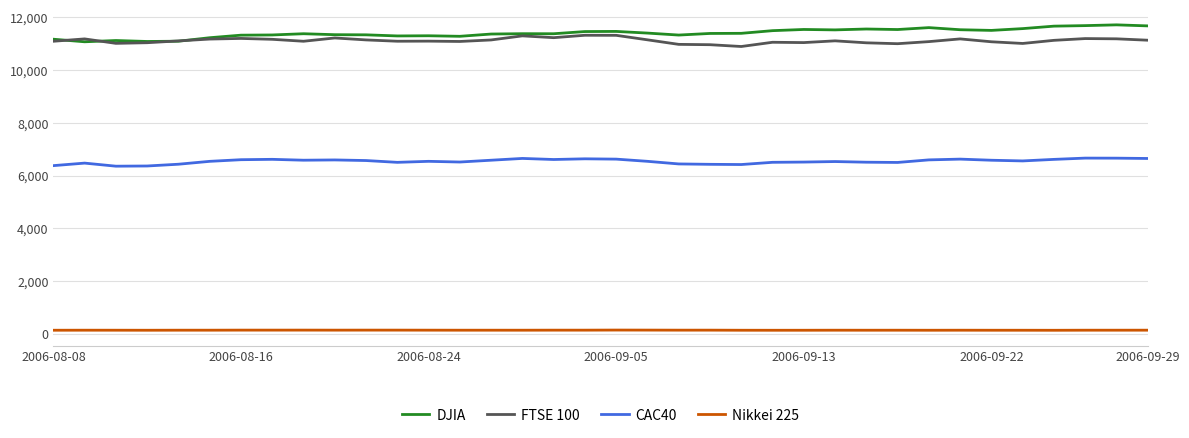

True or false: FTSE 100 and CAC40 intersect in this chart.

False